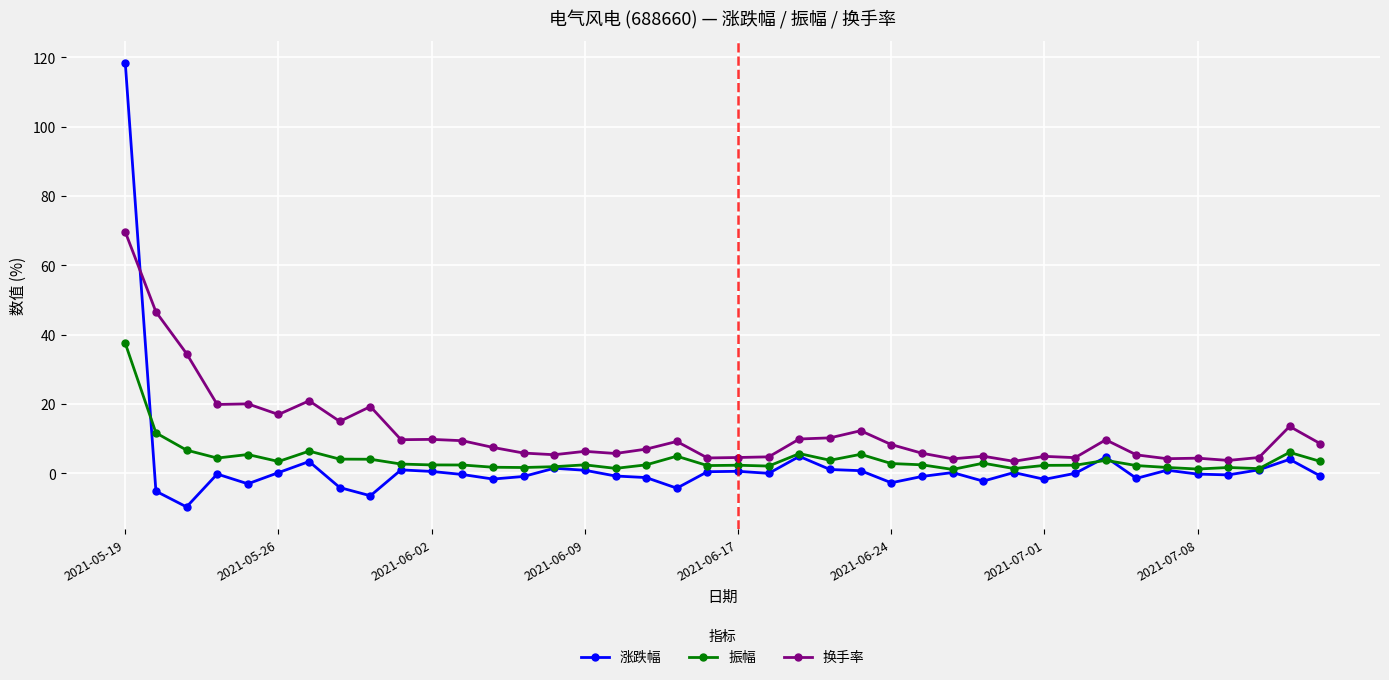

What is the lowest value of the 换手率 series?

3.5